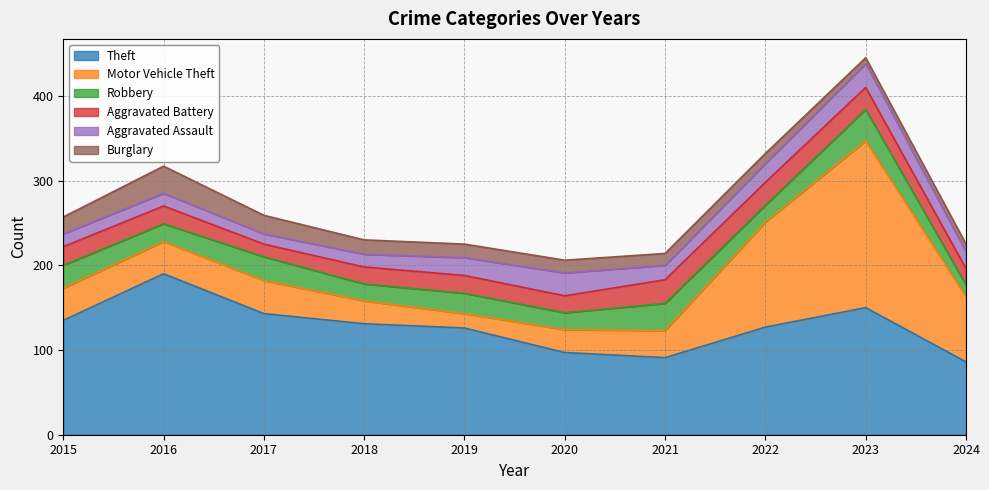

True or false: Aggravated Assault and Aggravated Battery cross at least once.

True